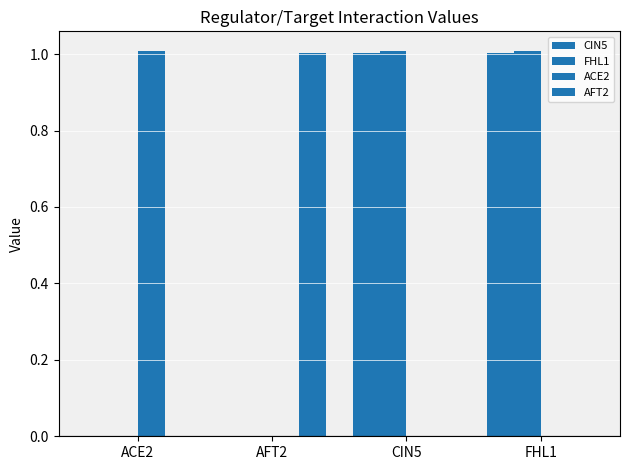

Which category has the highest value in the FHL1 series?

CIN5